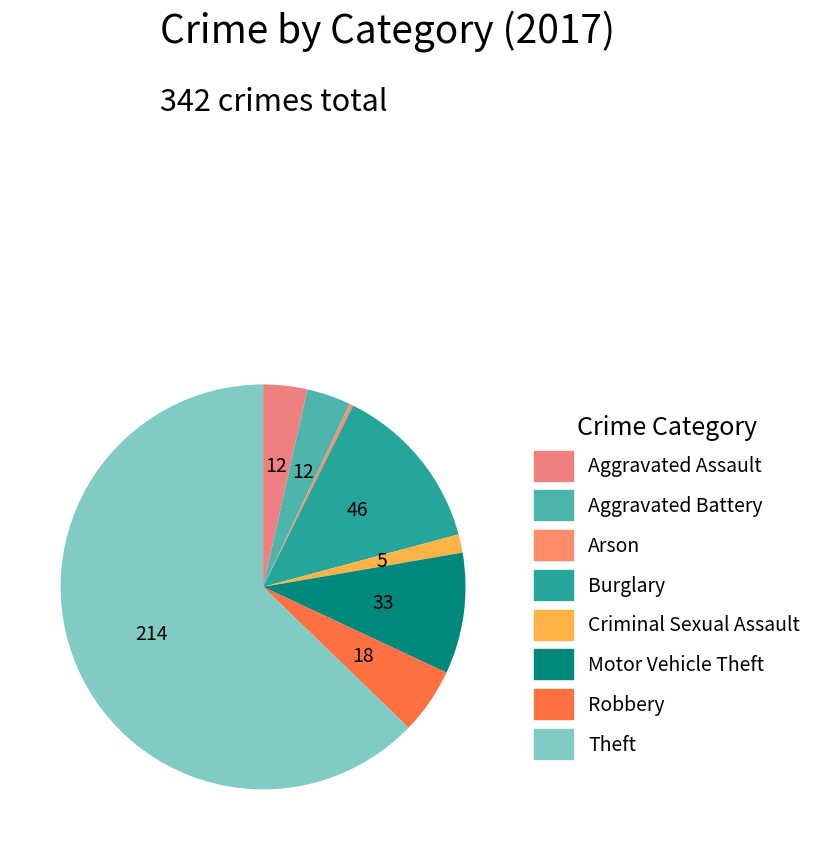

Count the number of slices in the pie.

8